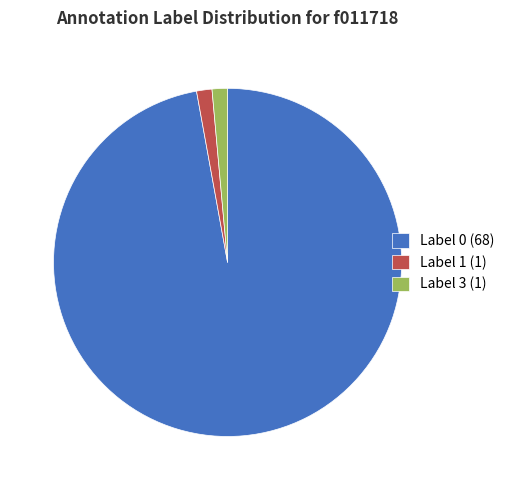

Combined, do Label 3 (1) and Label 0 (68) account for over 50%?

Yes